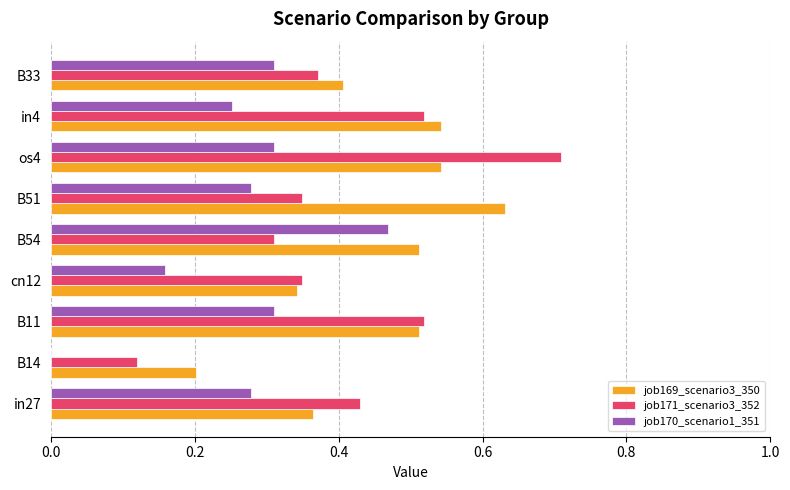

Which category has the highest value in the job170_scenario1_351 series?

B54